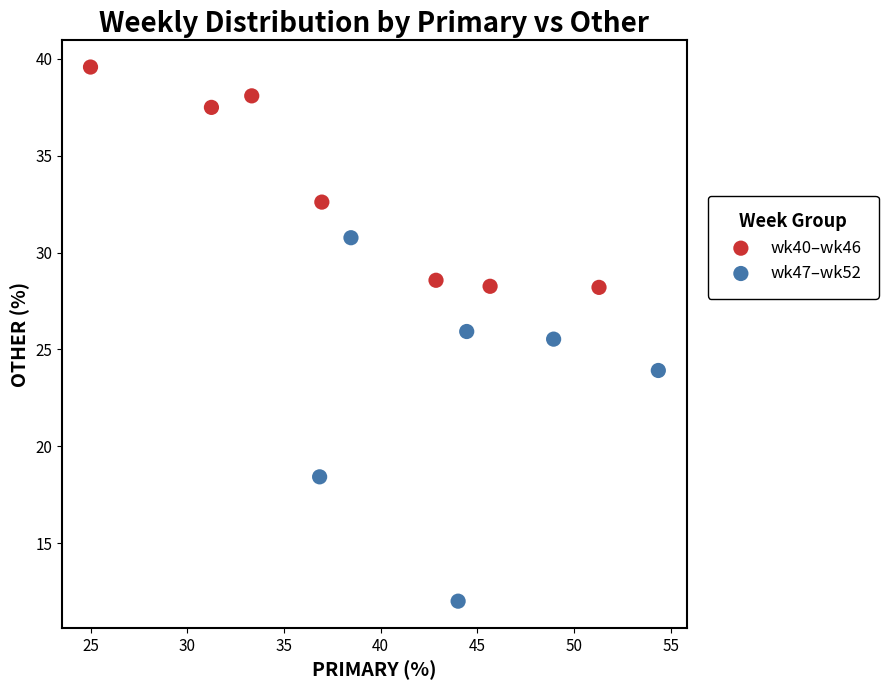

What are all the series names shown in the legend?

wk40–wk46, wk47–wk52